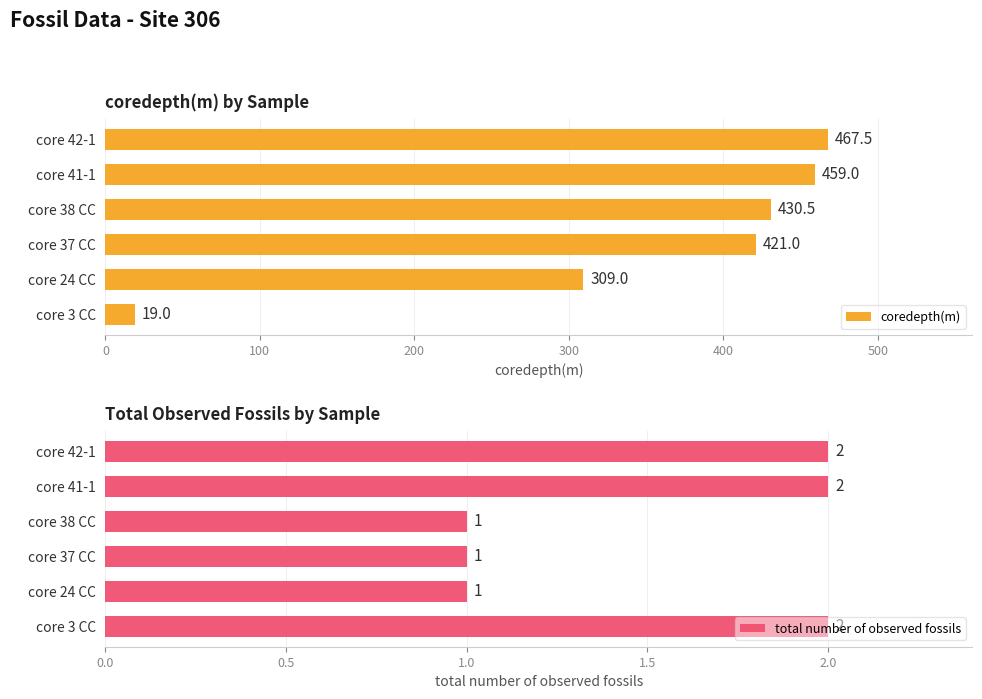

Which category has the highest value in the coredepth(m) series?

core 42-1